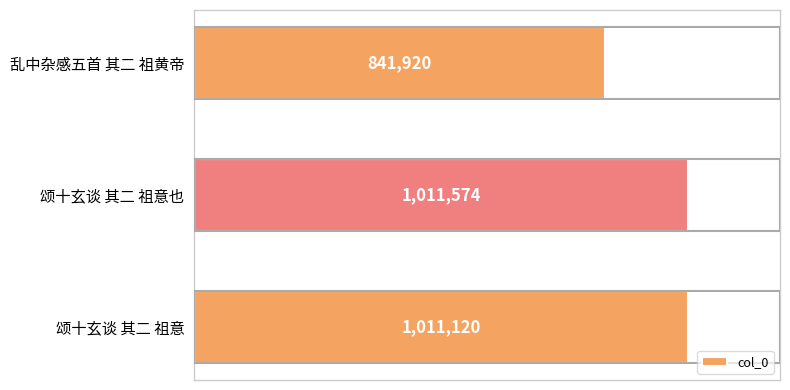

True or false: the data shows 1281102 at 乱中杂感五首 其二 祖黄帝.

False